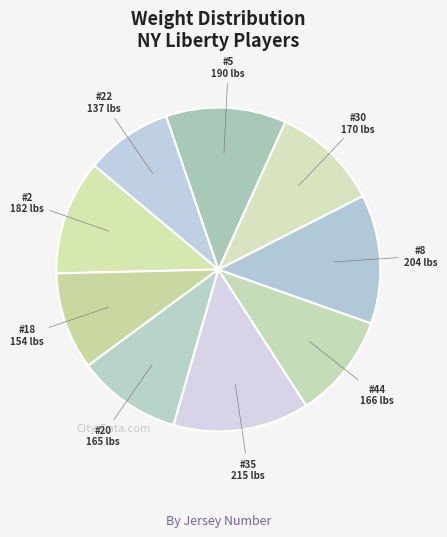

What is the ratio of the value at #18 to the value at #20?

0.9